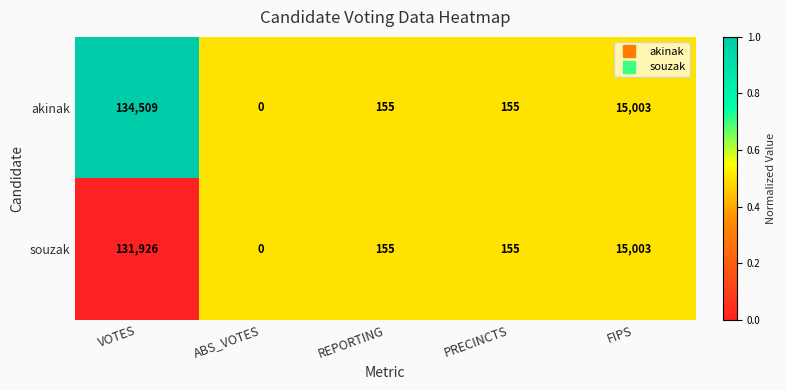

Reading left to right, list all the values displayed in this chart.

akinak: 134509	0	155	155	15003
souzak: 131926	0	155	155	15003